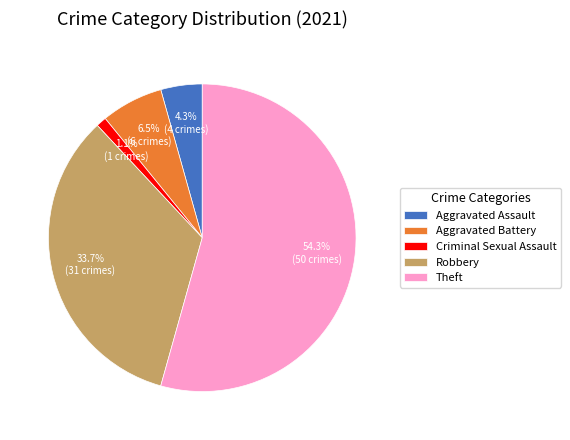

What portion of the pie excludes Aggravated Battery?

93.5%